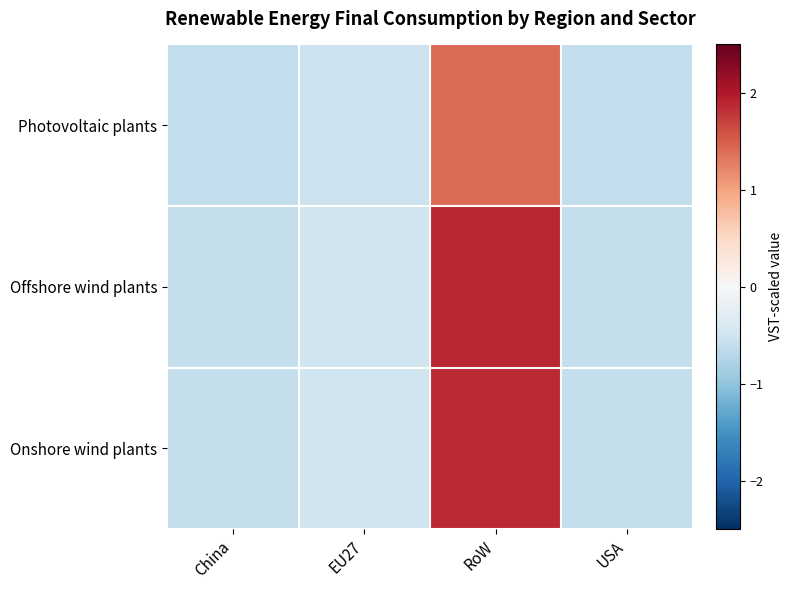

At which category is the sum across all series the highest?

RoW